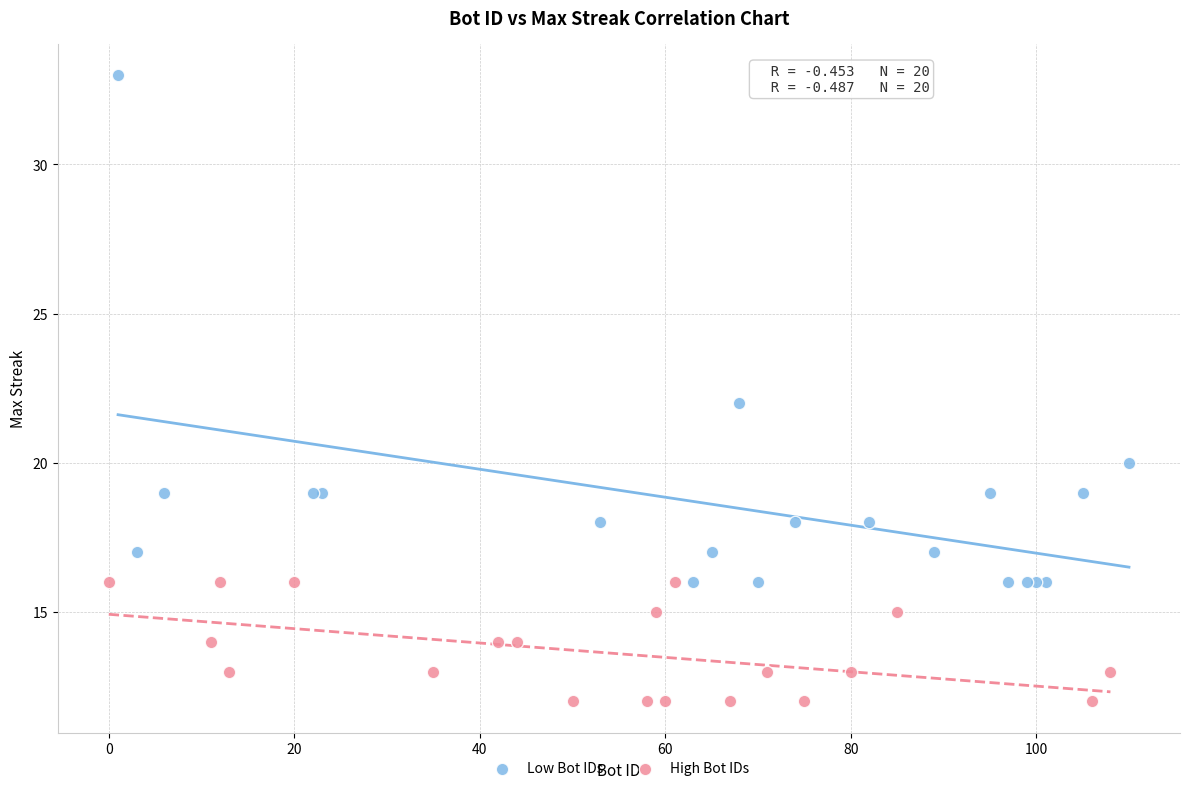

What are all the series names shown in the legend?

Low Bot IDs, High Bot IDs